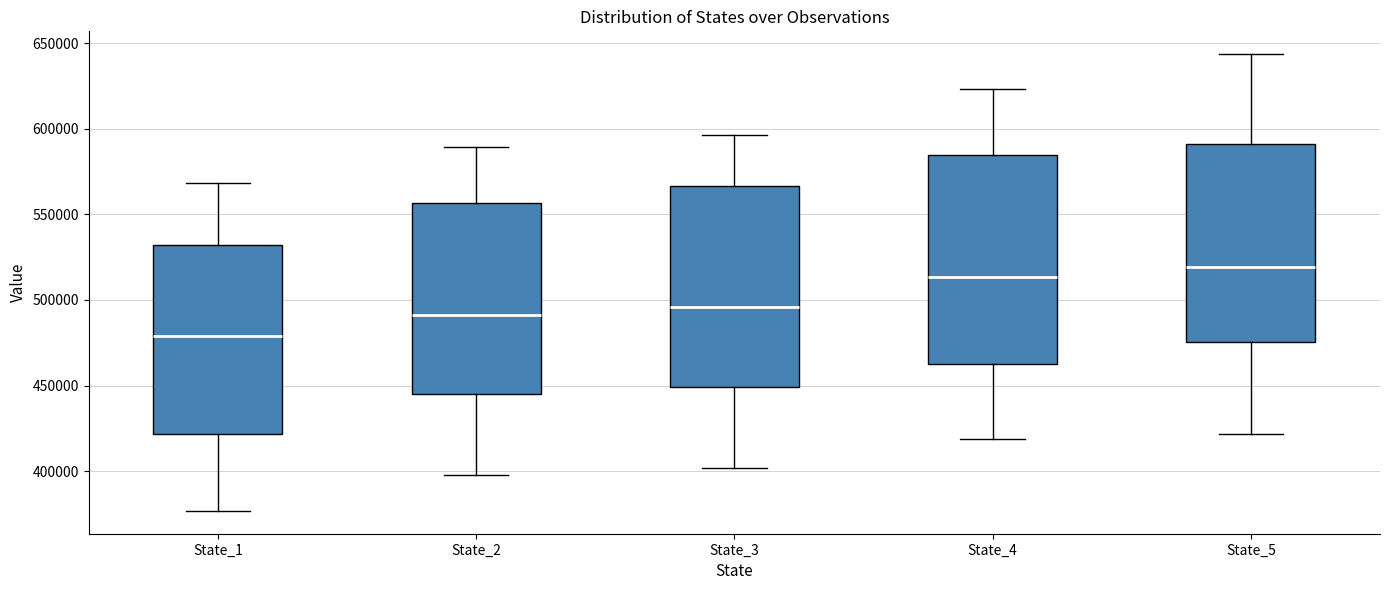

Reading left to right, transcribe this box plot: for each box, give where its median line is, the range the box spans, and where its two whiskers end, as read against the y-axis. The values are not printed on the chart, so give them approximately, as read against the axis.

State_1: median 480000, box 420000 to 530000, whiskers 375000 to 570000
State_2: median 490000, box 445000 to 555000, whiskers 400000 to 590000
State_3: median 495000, box 450000 to 565000, whiskers 400000 to 595000
State_4: median 515000, box 460000 to 585000, whiskers 420000 to 625000
State_5: median 520000, box 475000 to 590000, whiskers 420000 to 645000